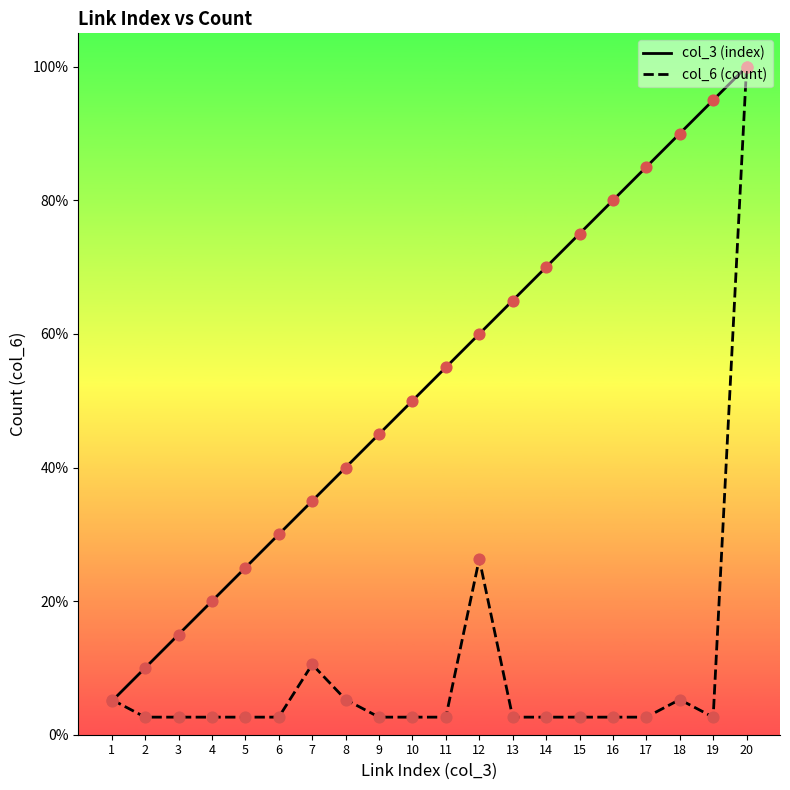

Which series reaches the minimum Y coordinate?

col_6 (count)